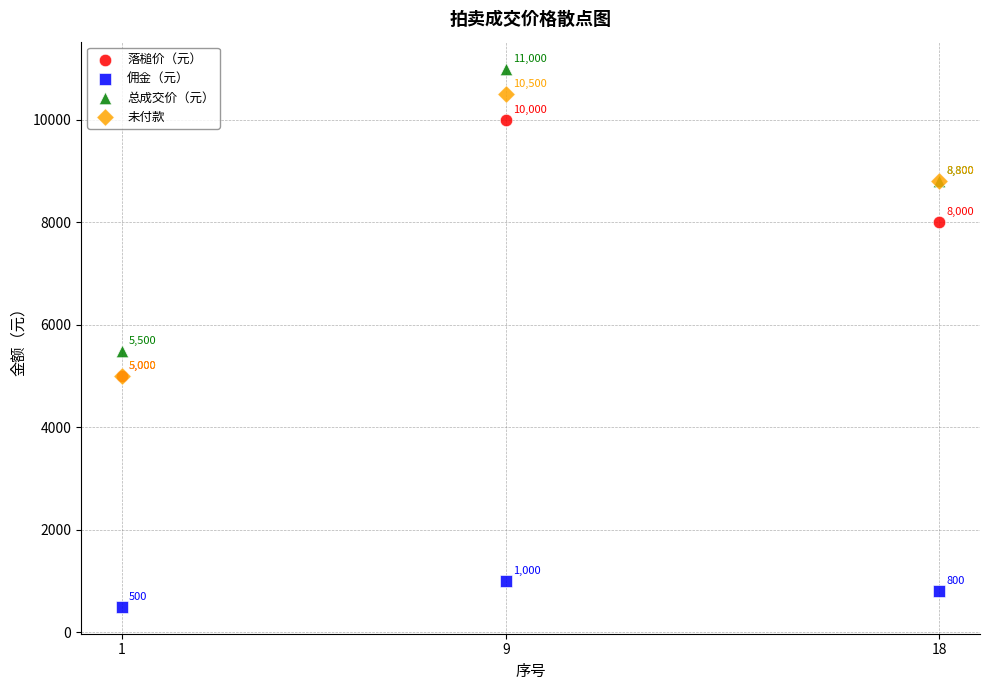

Which series contains the lowest Y value?

佣金（元）